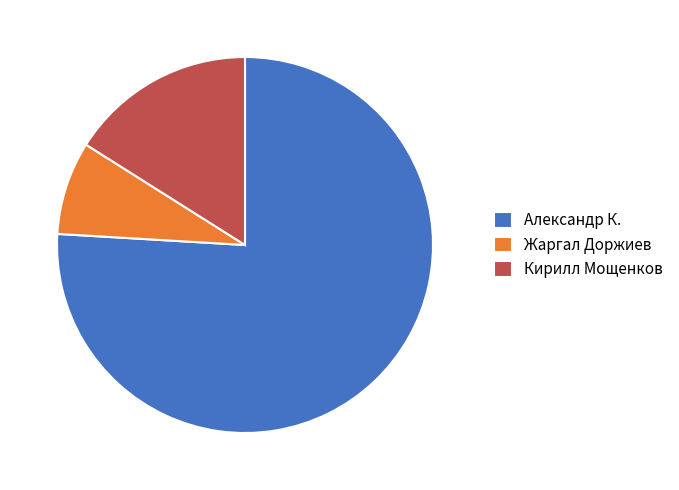

Which slice is the smallest?

Жаргал Доржиев